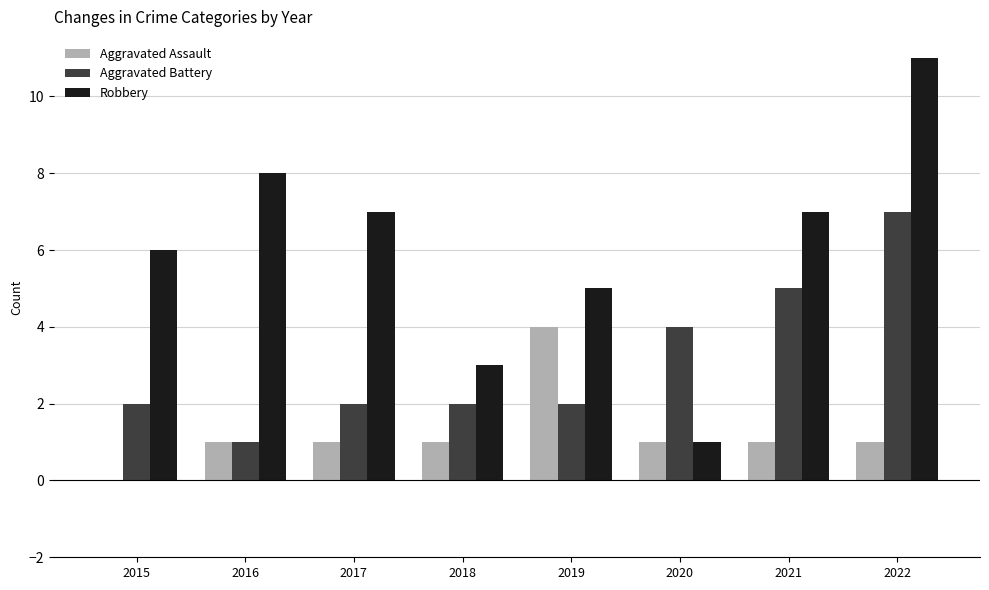

What value does the Aggravated Battery series have at 2021?

5